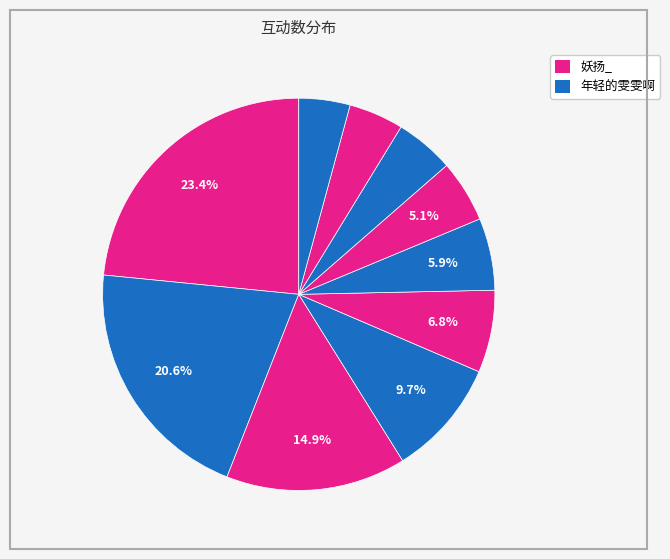

Is there a majority slice in this chart?

No